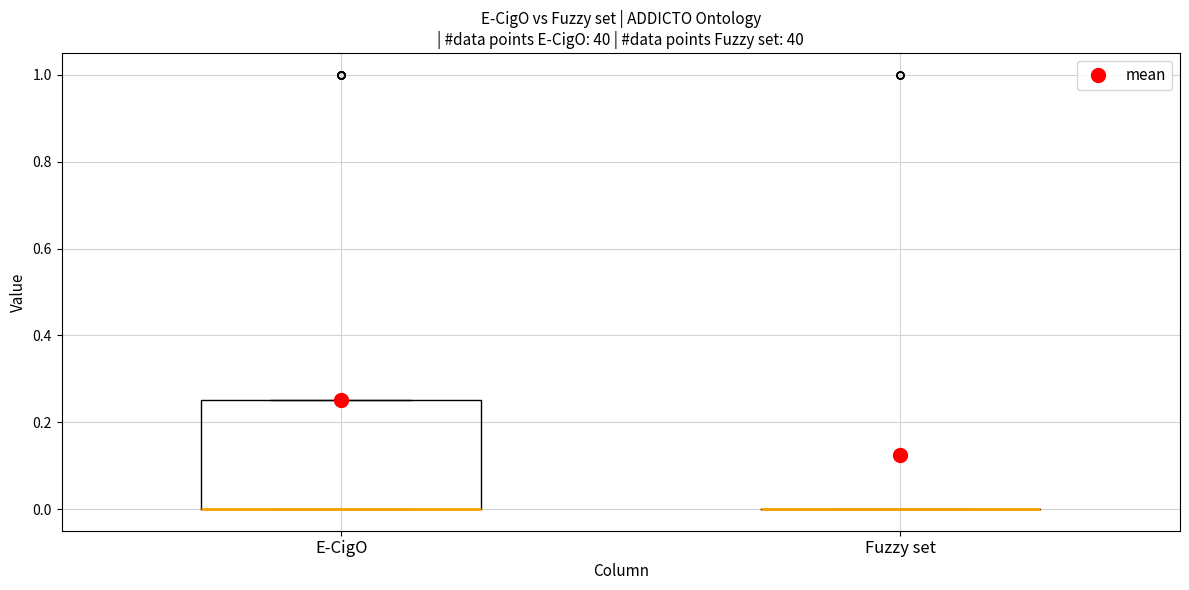

Comparing the boxes themselves (not the whiskers), which one is the tallest?

E-CigO